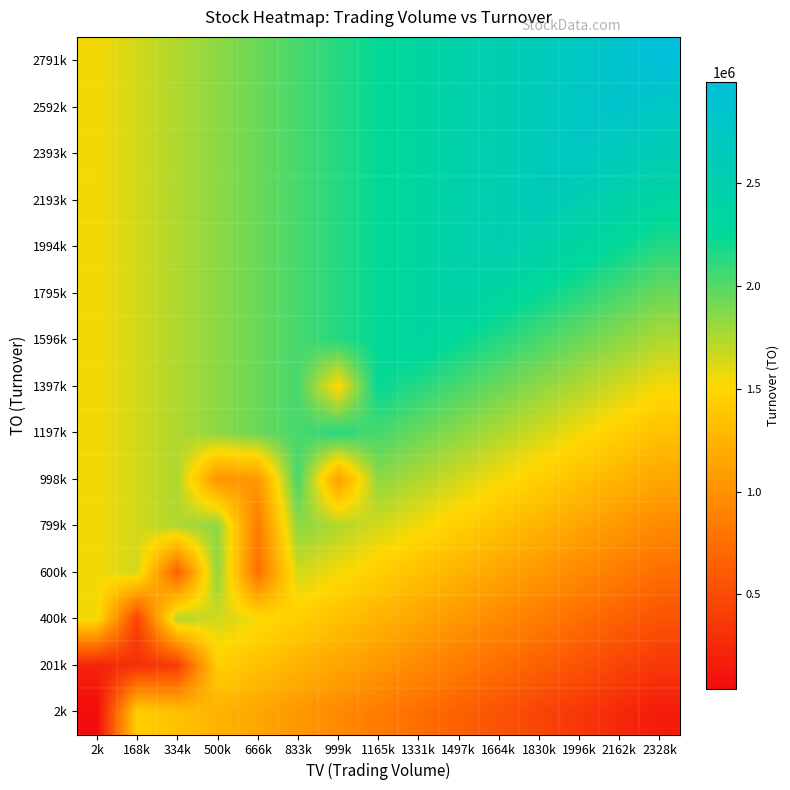

What is the total value across all series at 334k?

23327124.5